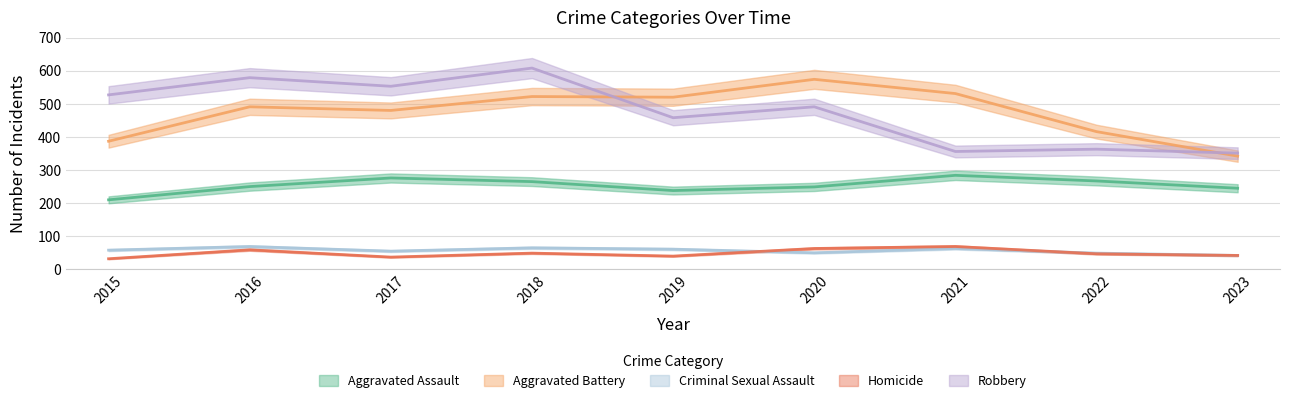

At which category is the sum across all series the highest?

2018